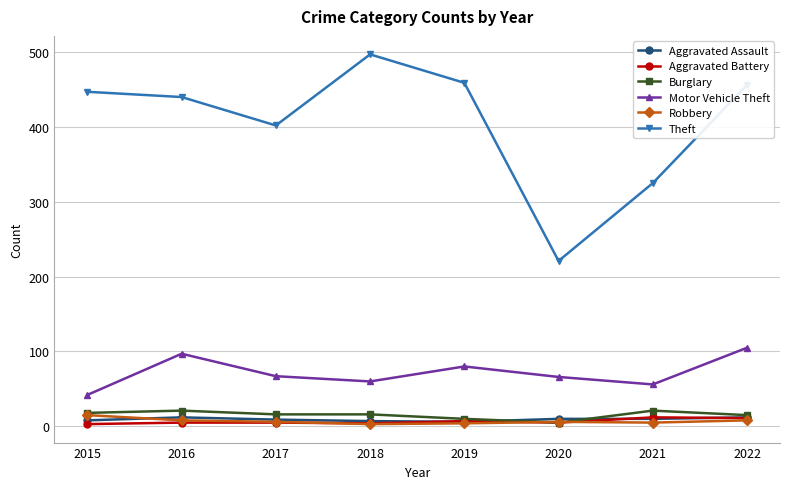

The Aggravated Battery series shows 4 at 2018. True or false?

True